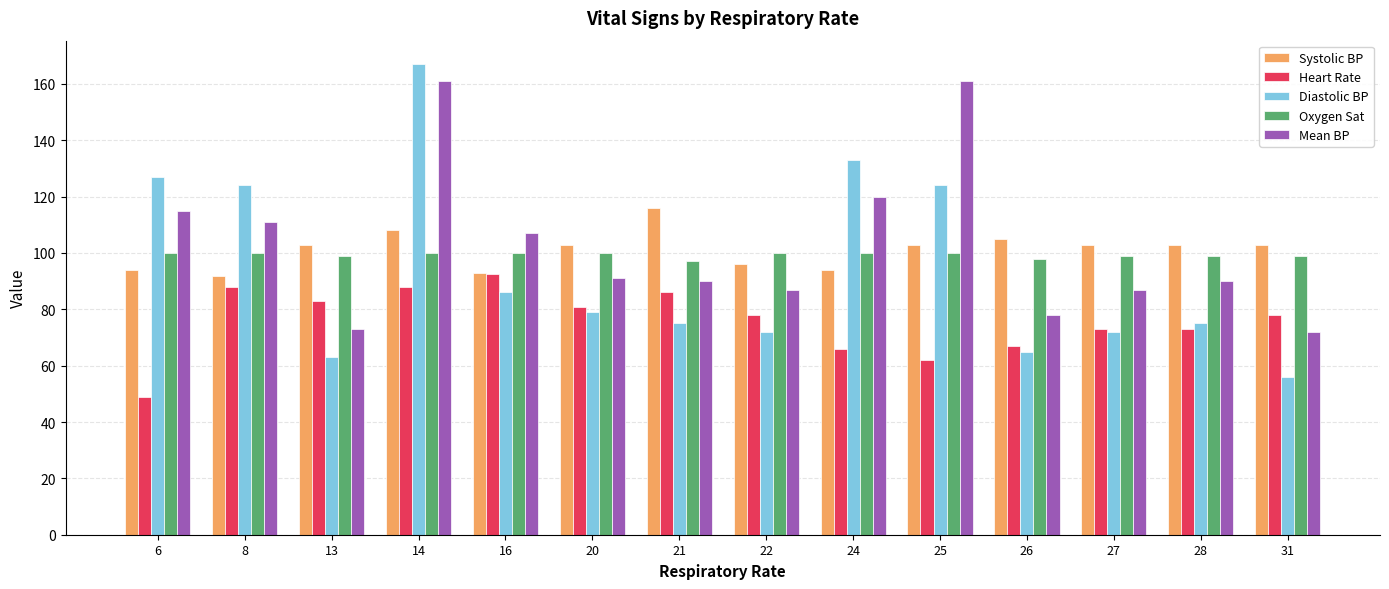

Reading left to right, list all the values displayed in this chart.

Systolic BP: 94.0	92.0	103.0	108.0	93.0	103.0	116.0	96.0	94.0	103.0	105.0	103.0	103.0	103.0
Heart Rate: 49.0	88.0	83.0	88.0	92.5	81.0	86.0	78.0	66.0	62.0	67.0	73.0	73.0	78.0
Diastolic BP: 127.0	124.0	63.0	167.0	86.0	79.0	75.0	72.0	133.0	124.0	65.0	72.0	75.0	56.0
Oxygen Sat: 100.0	100.0	99.0	100.0	100.0	100.0	97.0	100.0	100.0	100.0	98.0	99.0	99.0	99.0
Mean BP: 115.0	111.0	73.0	161.0	107.0	91.0	90.0	87.0	120.0	161.0	78.0	87.0	90.0	72.0